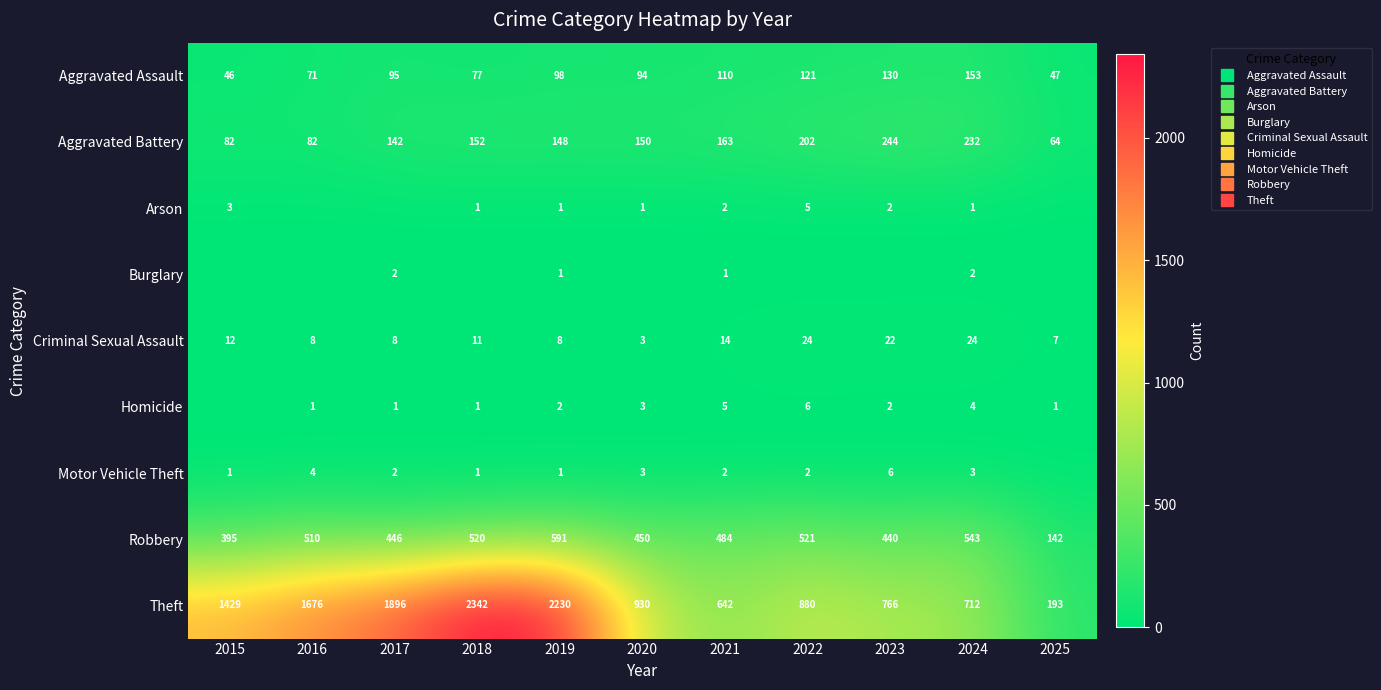

Which series changed the most between 2016 and 2017?

Theft